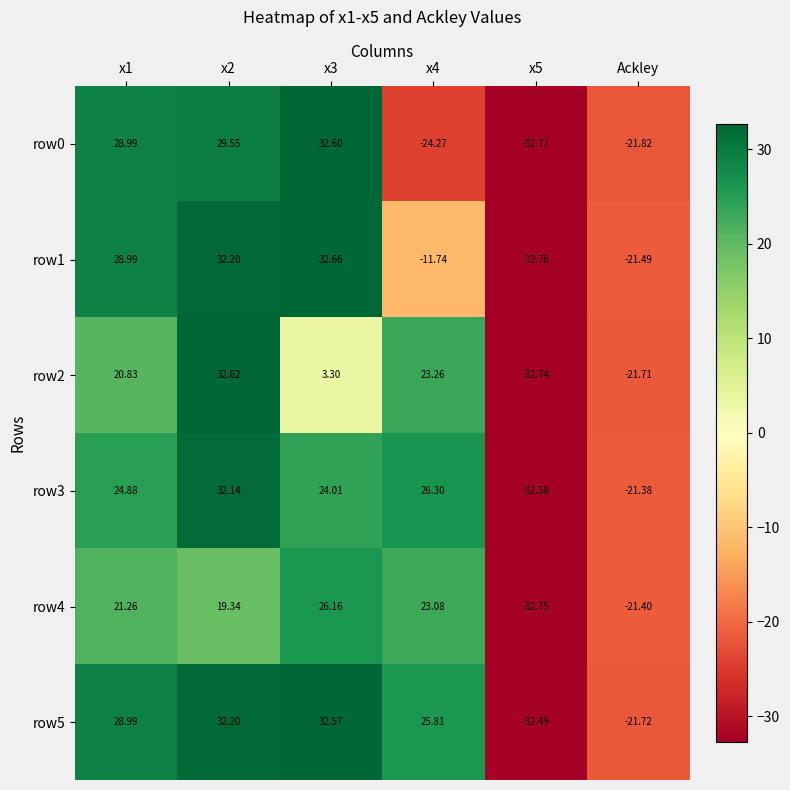

Is the value of row0 at Ackley greater than the value of row4 at Ackley?

No